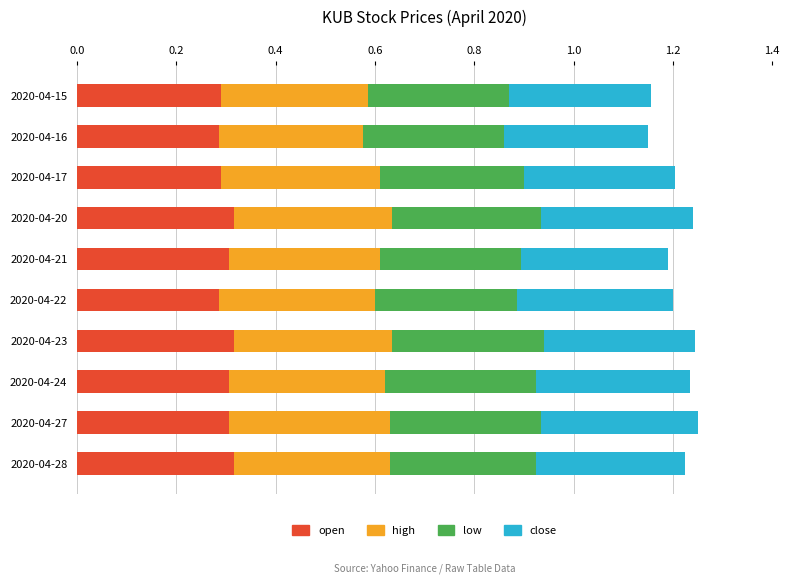

Is it true that open equals 0.3 at 2020-04-24?

True